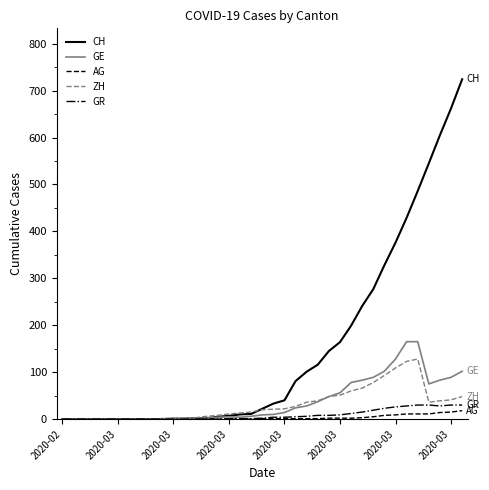

What is the maximum value for GR?

30